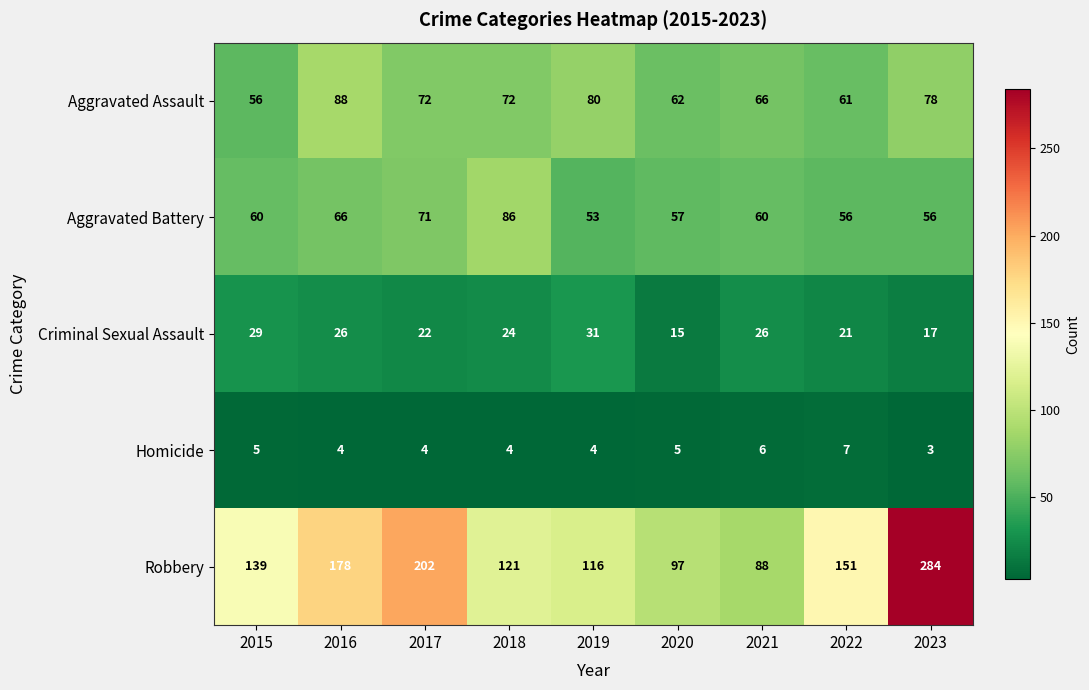

Rank the series at 2021 from highest to lowest value.

Robbery, Aggravated Assault, Aggravated Battery, Criminal Sexual Assault, Homicide